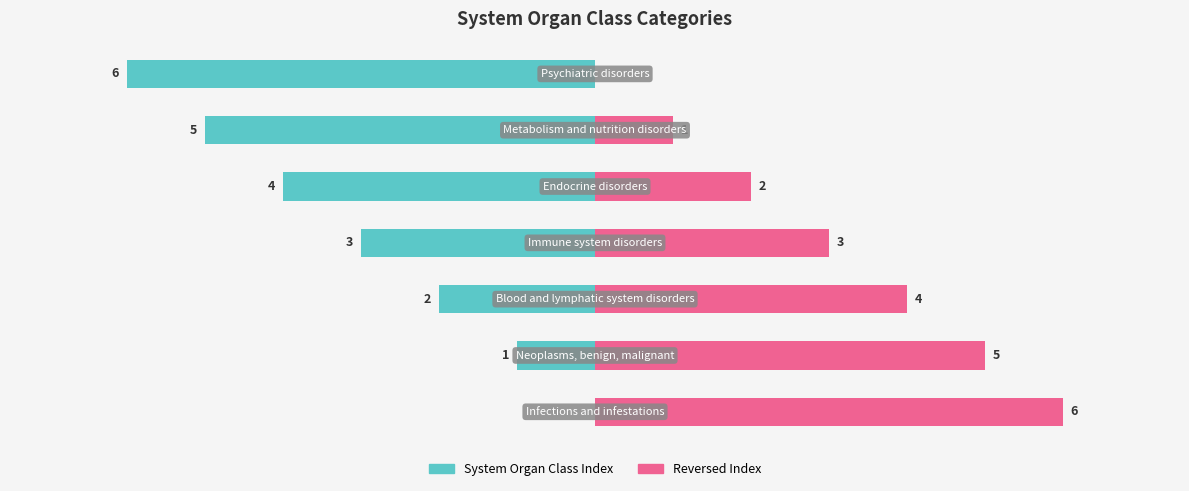

Which has a higher value, 2 or 6?

2